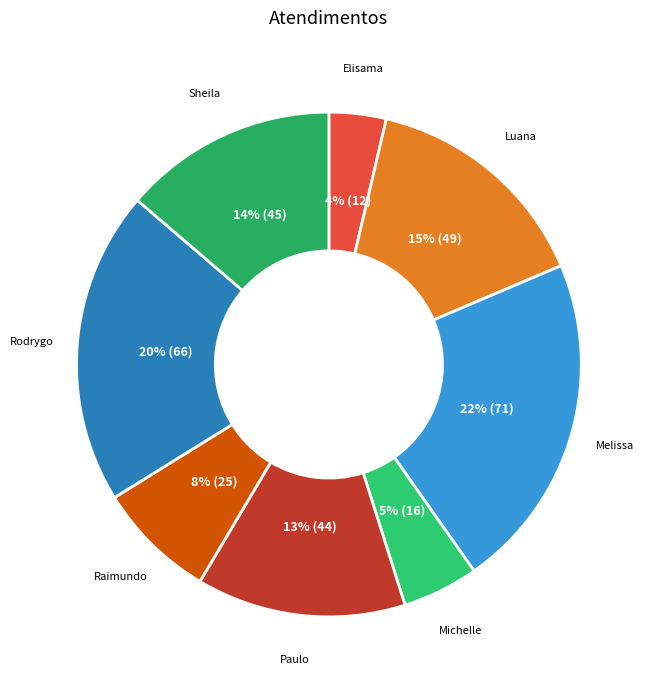

How many slices are in this pie chart?

8